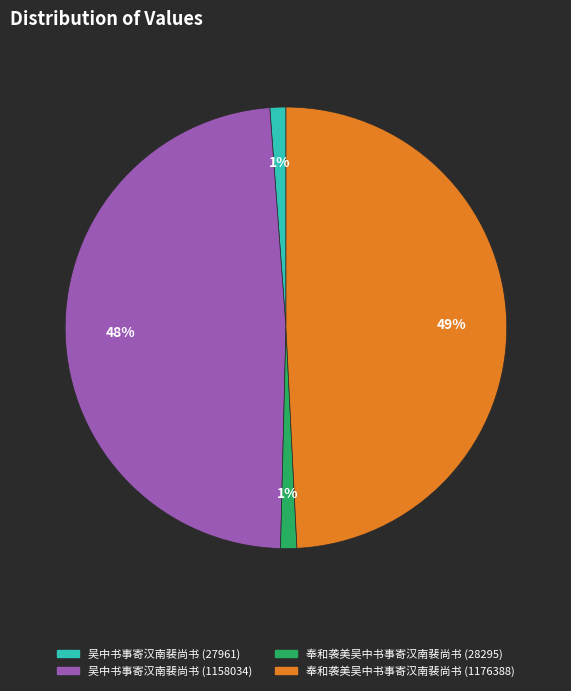

To the nearest percent, what is the difference between the 吴中书事寄汉南裴尚书 (1158034) and 奉和袭美吴中书事寄汉南裴尚书 (28295) slice percentages?

47%